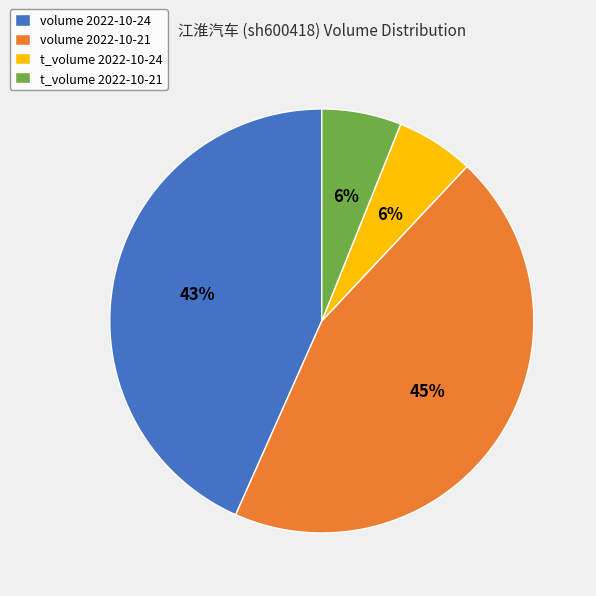

How many segments does this pie chart have?

4